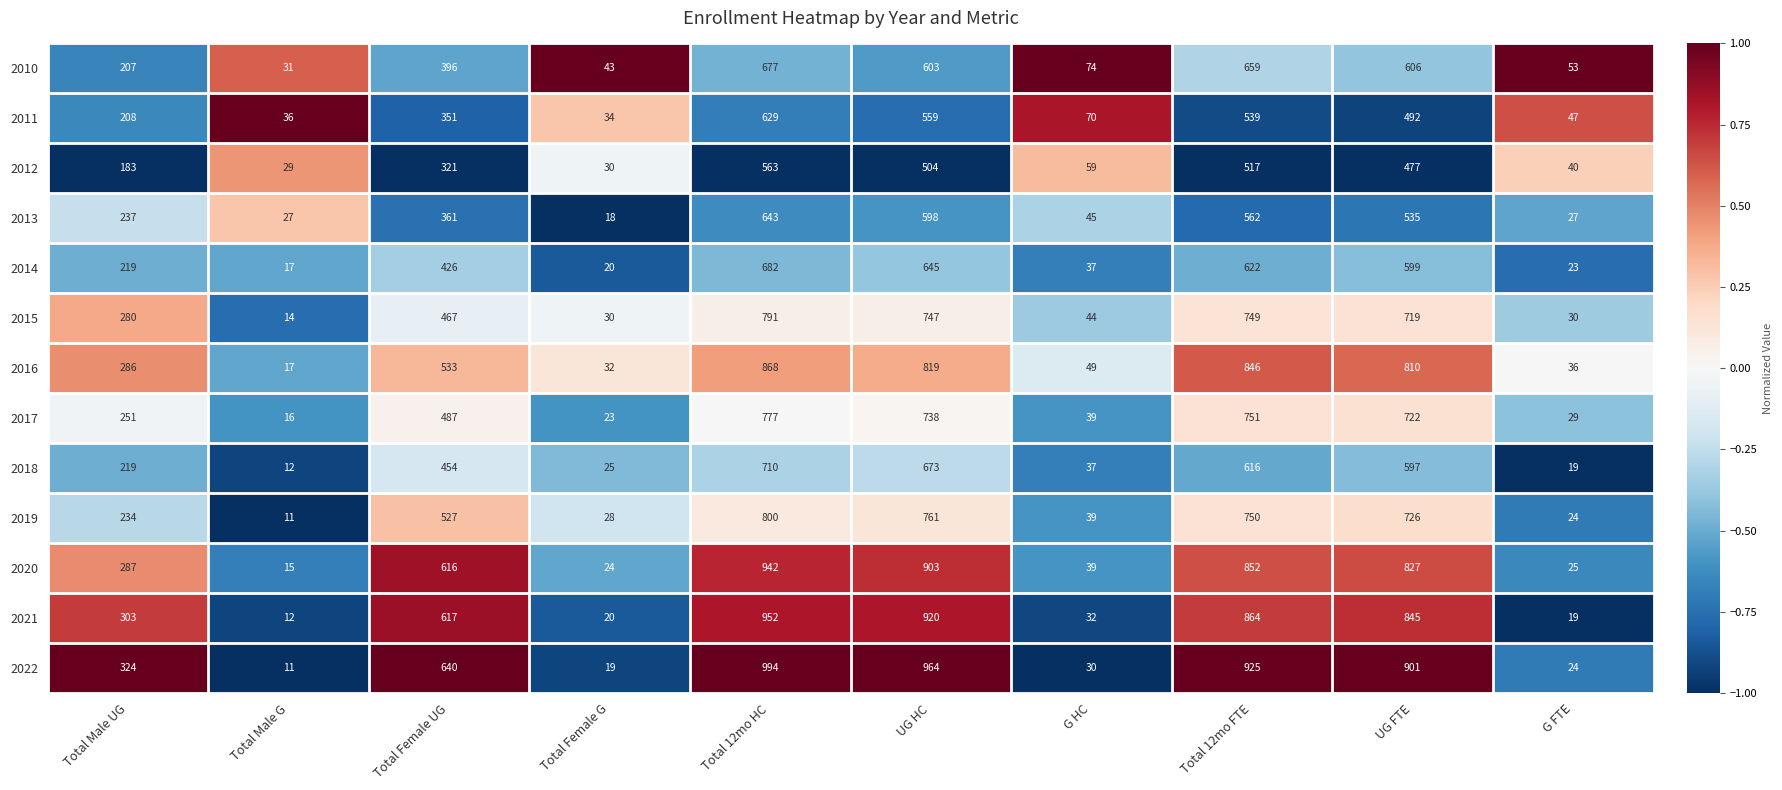

What is the approximate value of 2011 at UG FTE, to the nearest 100?

500